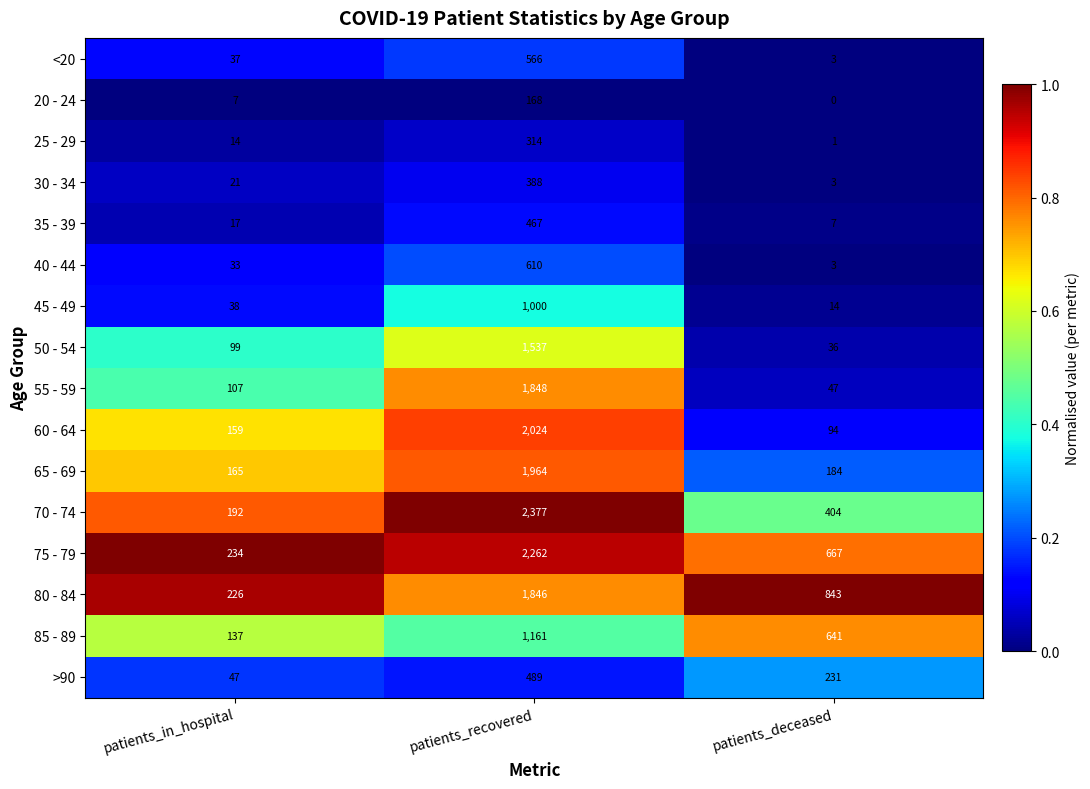

Count the number of data series in this chart.

16